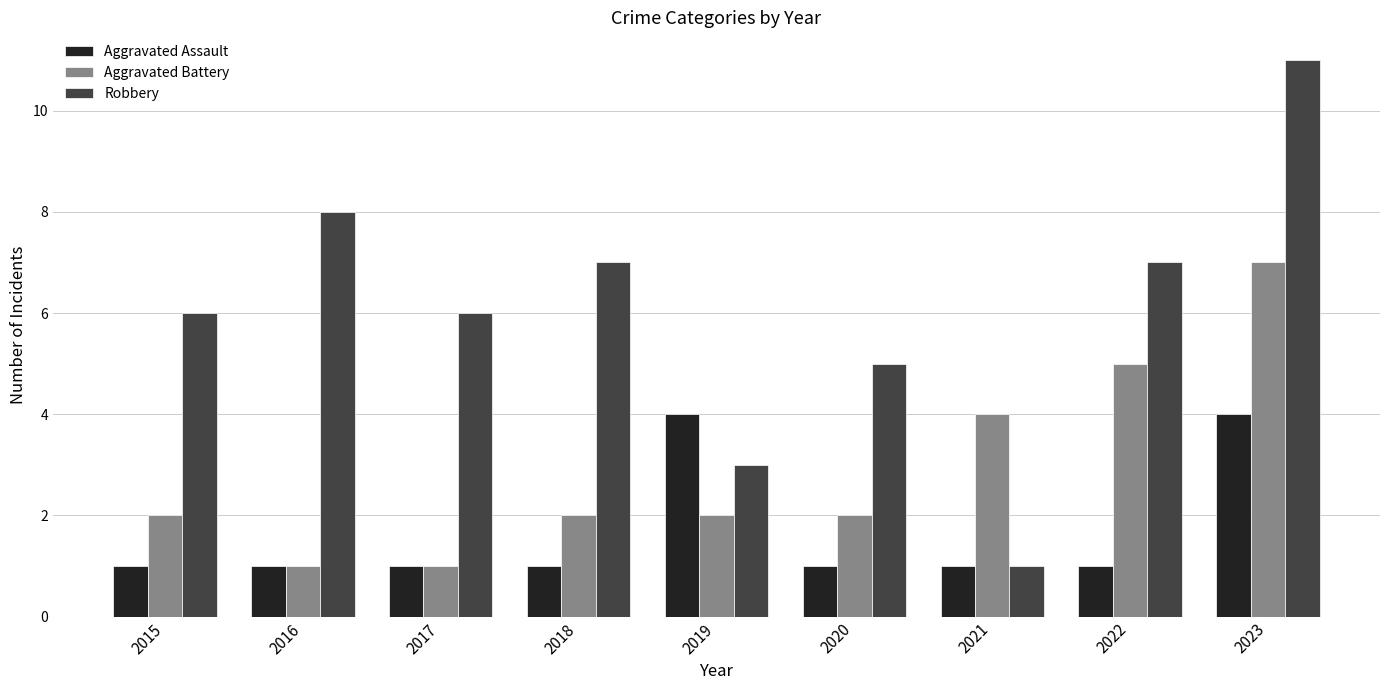

What is the difference between the maximum and minimum values in the Aggravated Battery series?

6